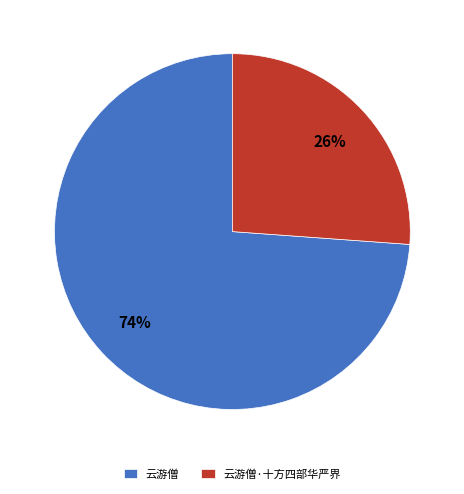

To the nearest percent, what percentage of the pie is 云游僧?

74%